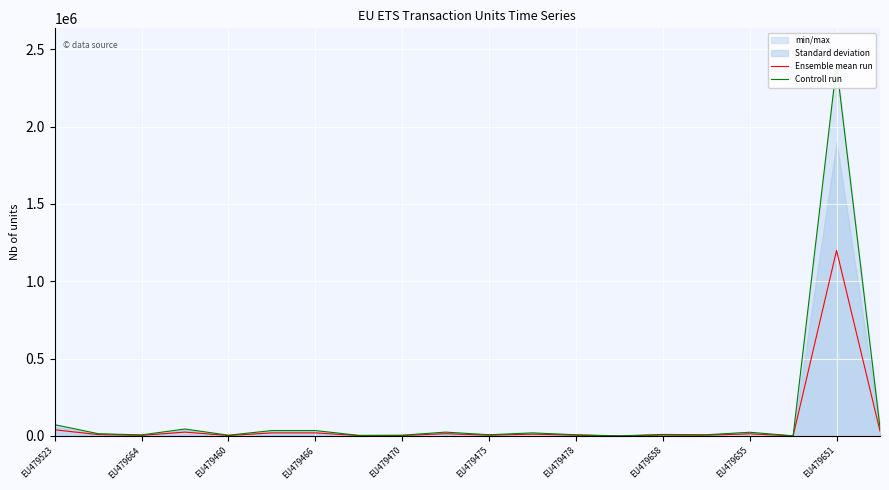

What is the value of the Ensemble mean run point at the 17th from the left?

14000